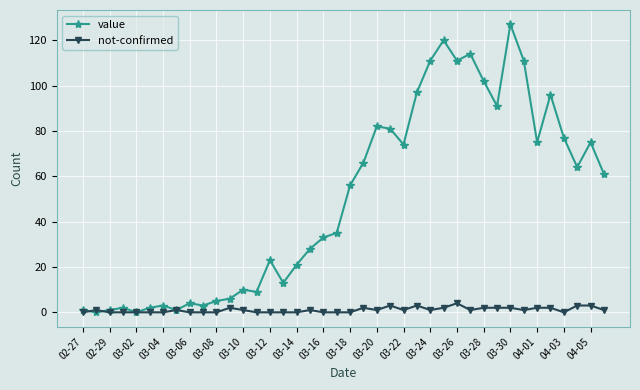

Which series has the widest spread of values?

value